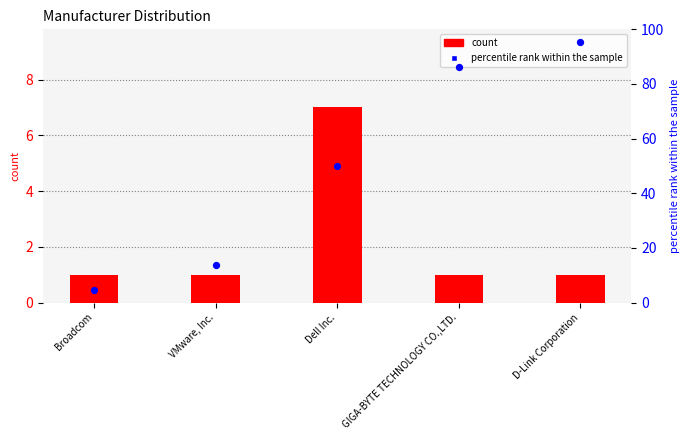

Which series has the widest spread of Y values?

percentile rank within the sample